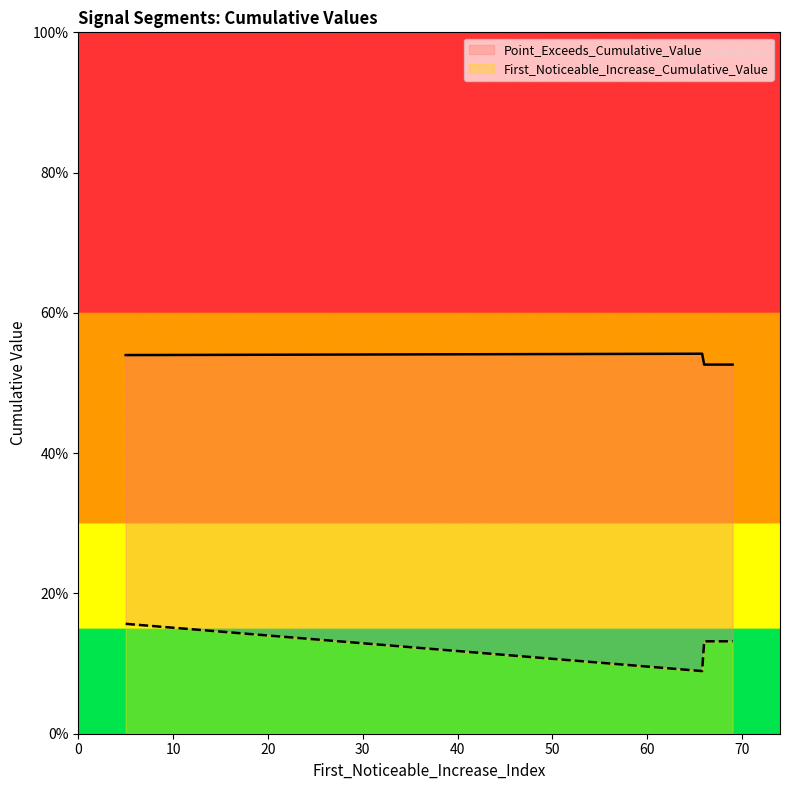

True or false: First_Noticeable_Increase_Cumulative_Value and Point_Exceeds_Cumulative_Value cross at least once.

False